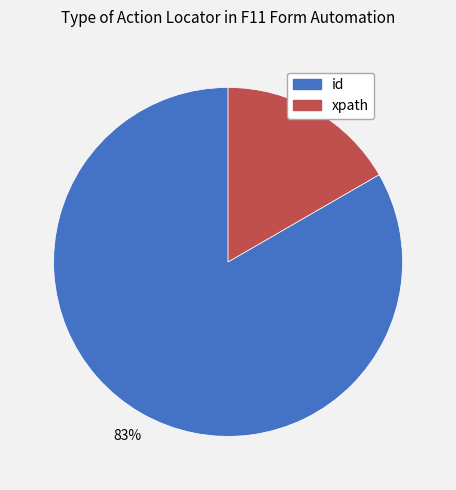

The id slice represents 83% of the pie. True or false?

True